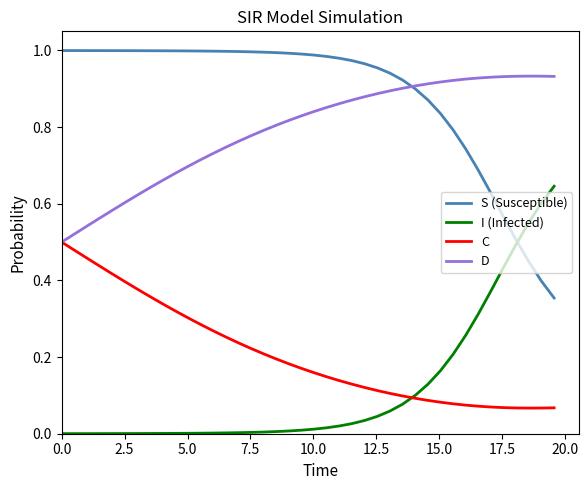

In D, how many points are higher than both neighbors (excluding endpoints)?

1